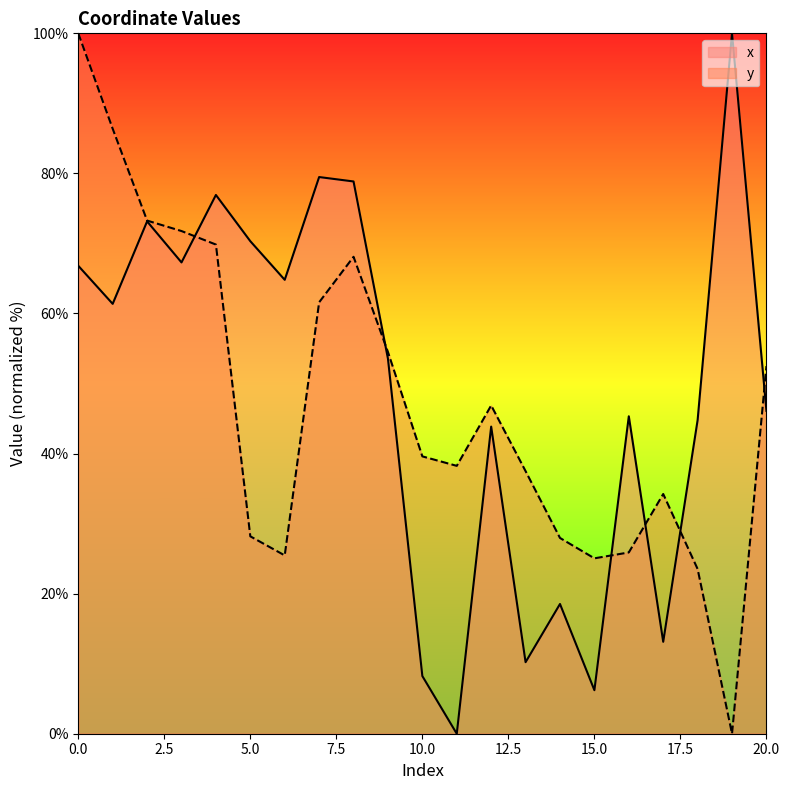

How many lines are shown in the chart?

2